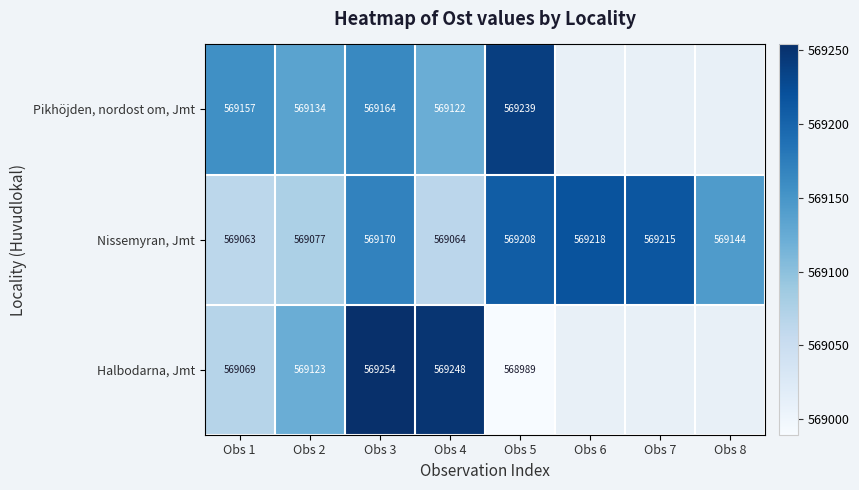

What is the total value across all series at Obs 4?

1707434.0